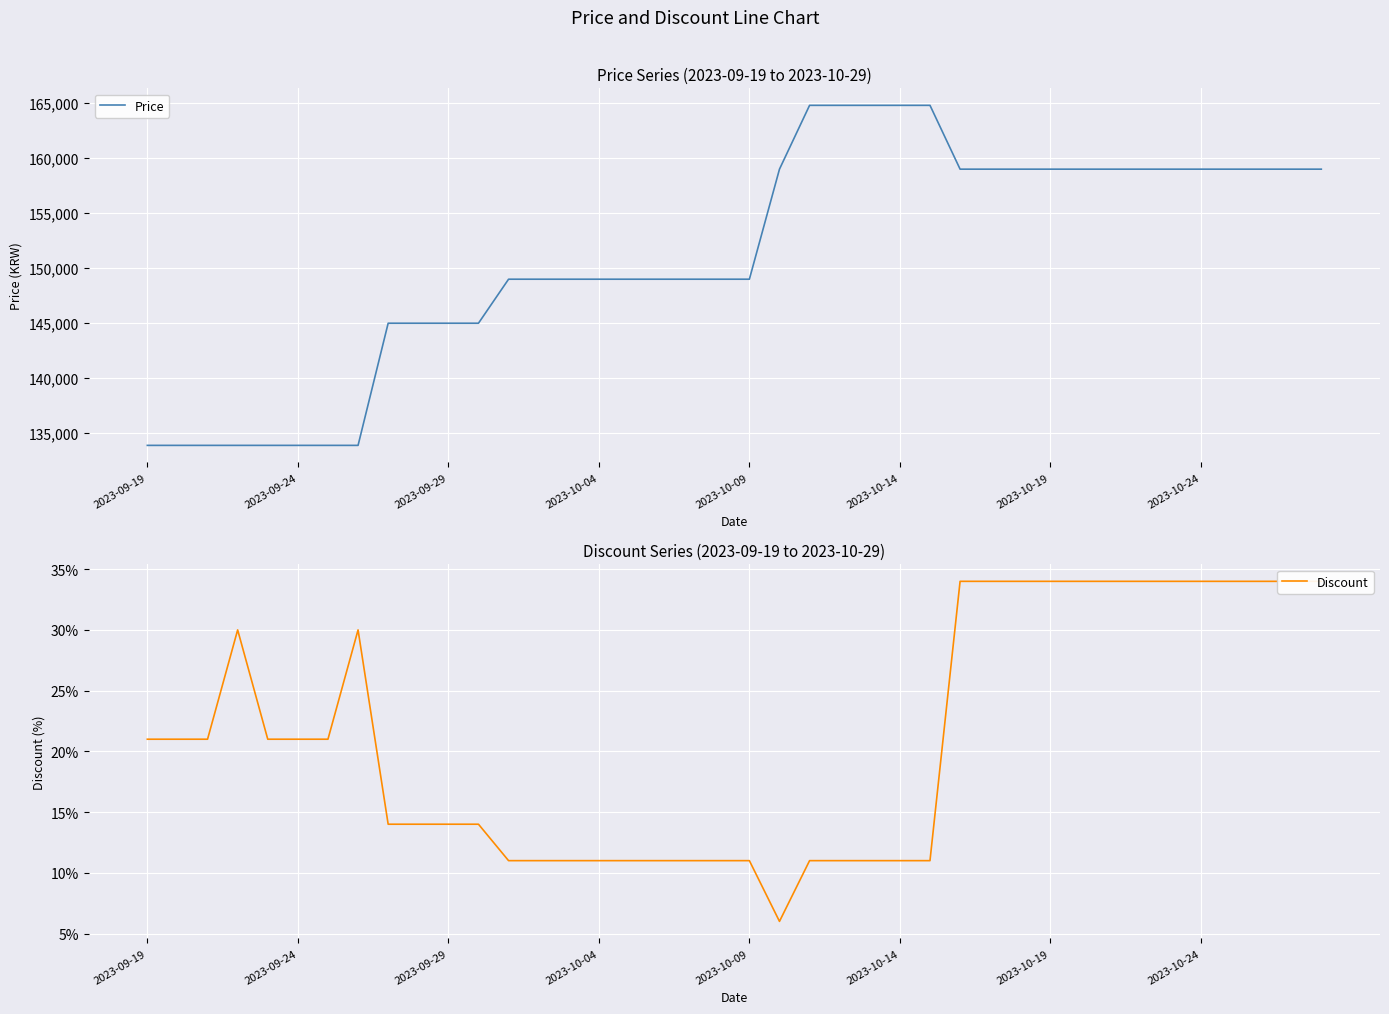

At which category is the sum across all series the highest?

22